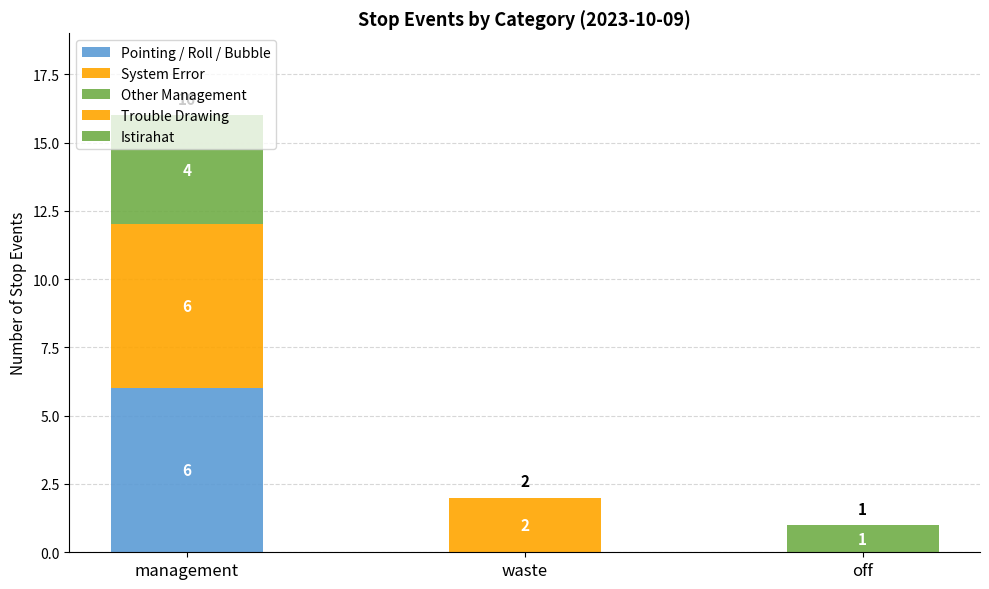

What is the average value of the System Error series?

2